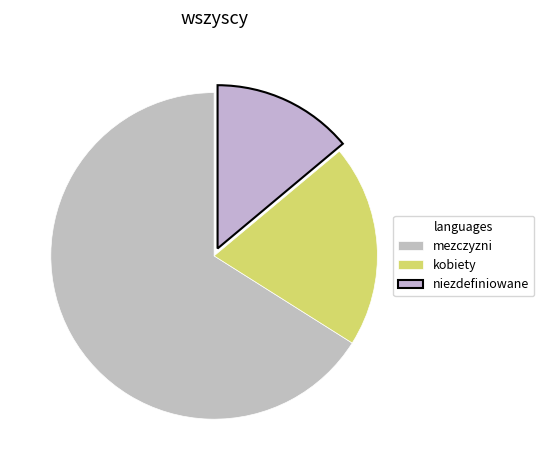

Which slice is the largest?

mezczyzni